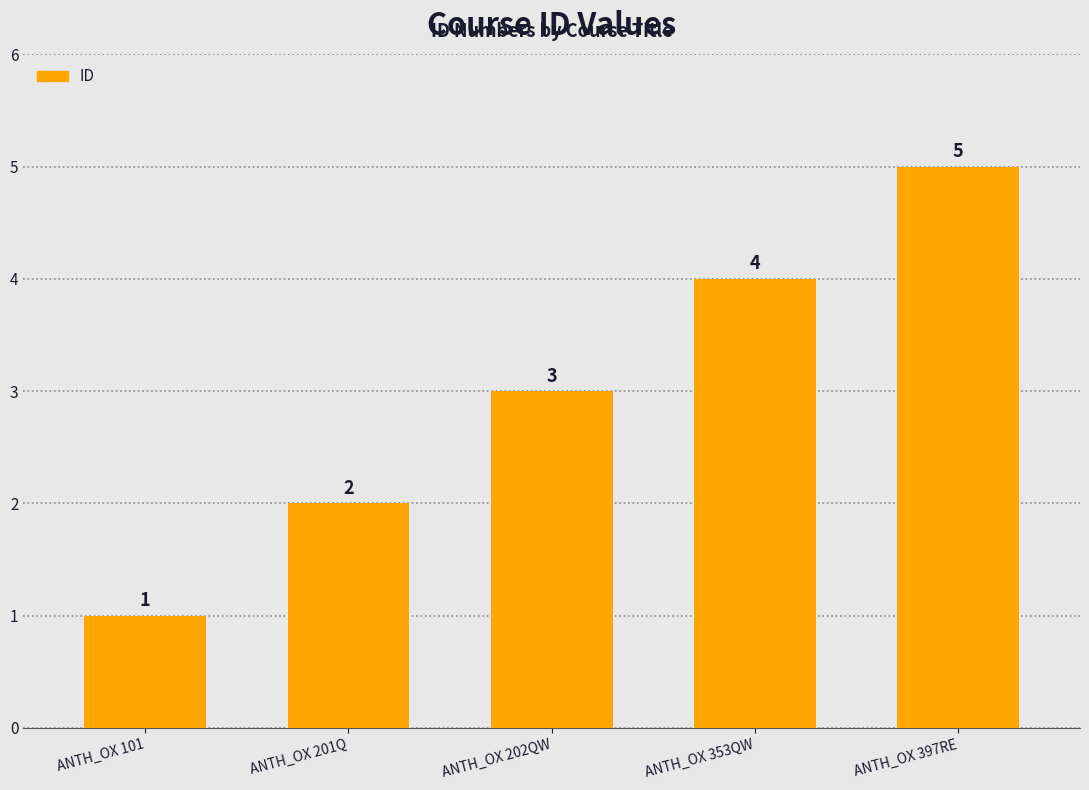

List the labels in order of value, smallest first.

ANTH_OX 101, ANTH_OX 201Q, ANTH_OX 202QW, ANTH_OX 353QW, ANTH_OX 397RE